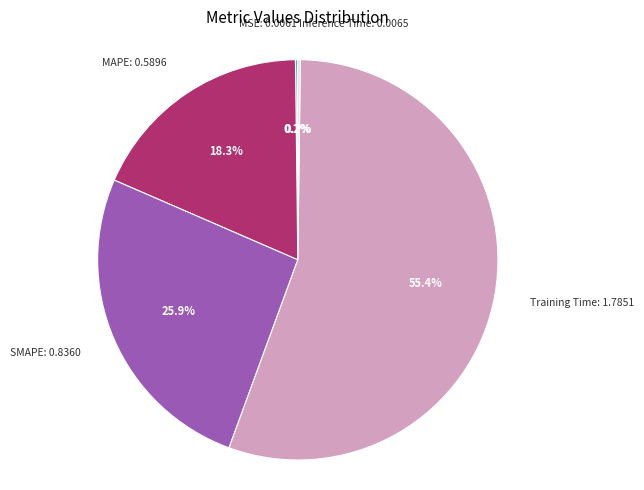

To the nearest percent, what portion does Training Time represent?

55%